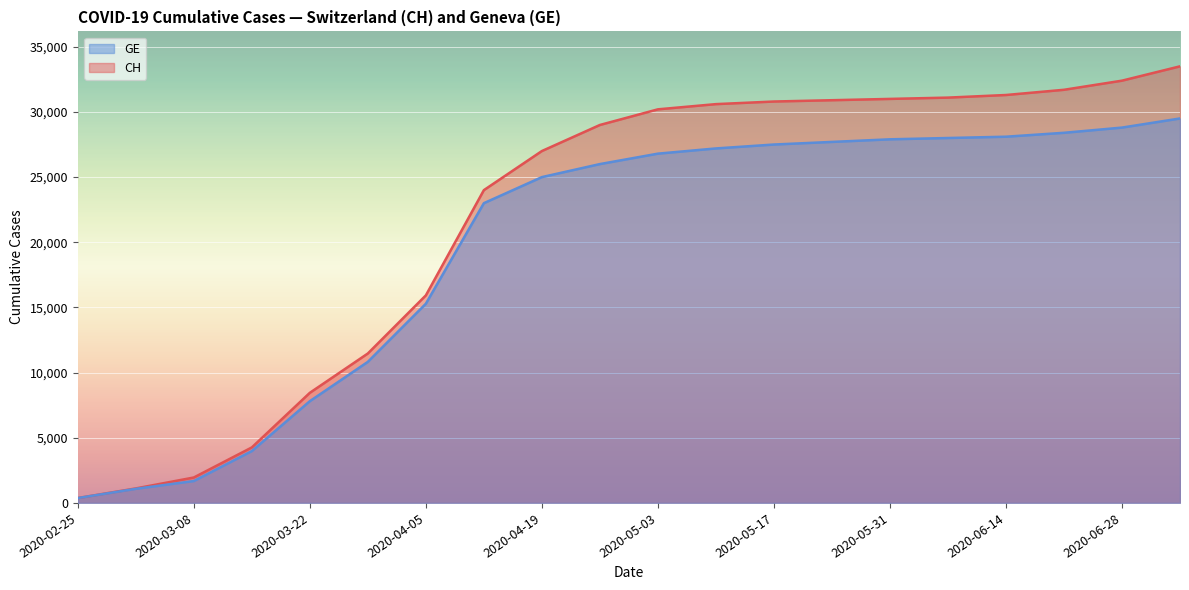

What position from the left is 2020-05-31?

15